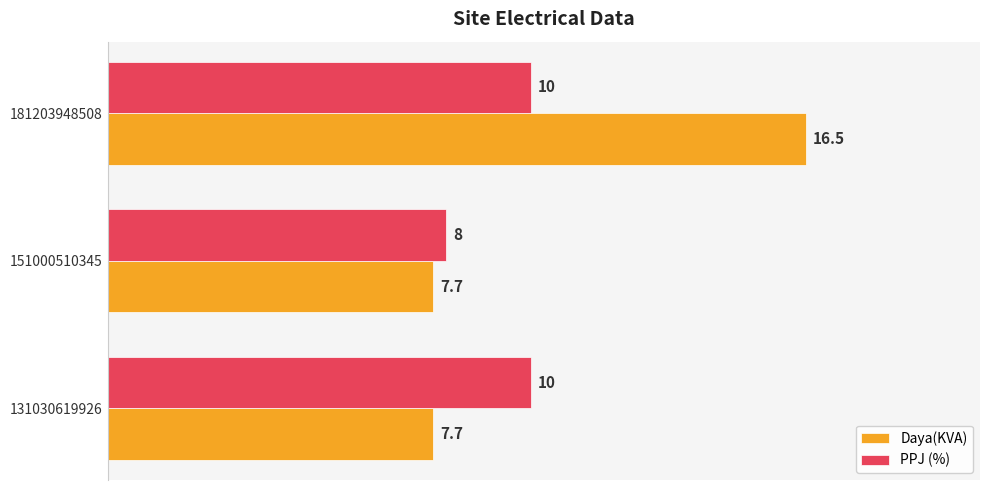

Which series has the widest spread of values?

Daya(KVA)